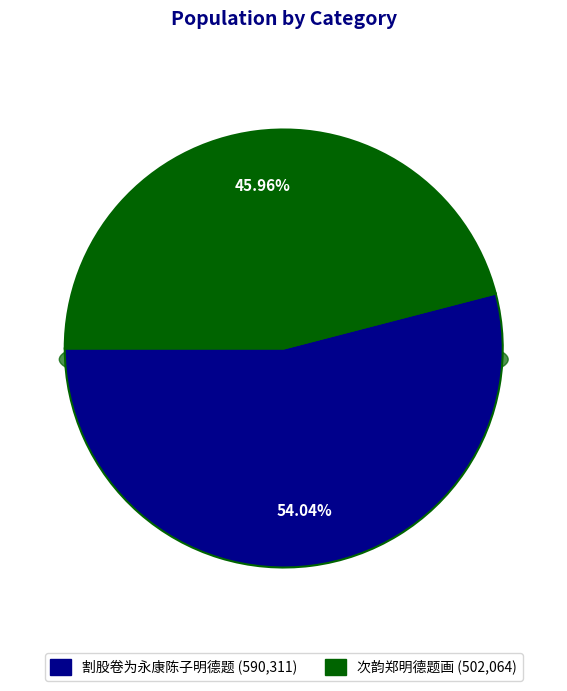

Between 割股卷为永康陈子明德题 and 次韵郑明德题画, which is larger?

割股卷为永康陈子明德题